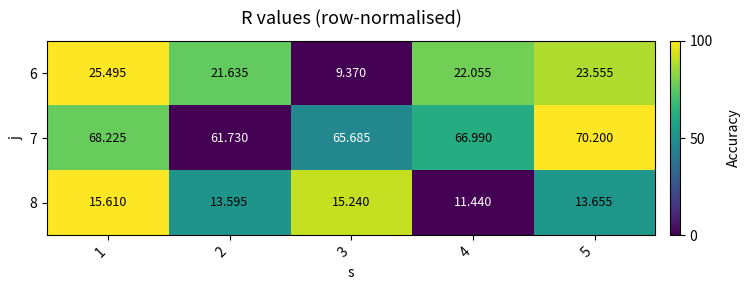

Is the value of 6 at 5 greater than the value of 8 at 5?

Yes